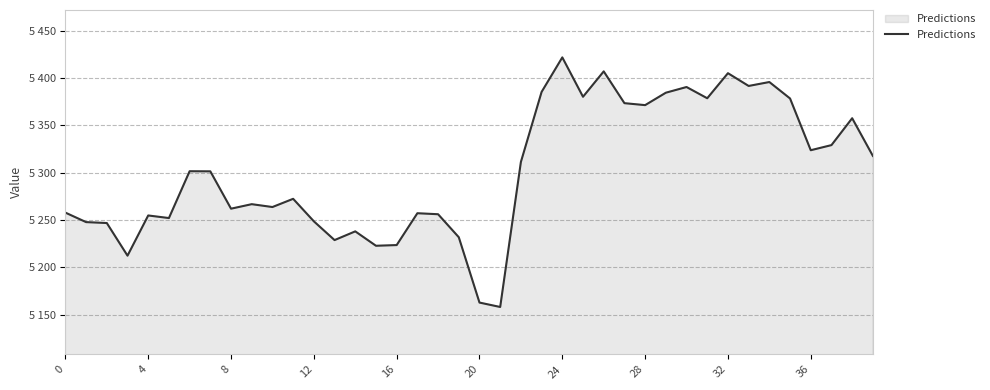

Is this an area chart (filled region under the line)?

Yes